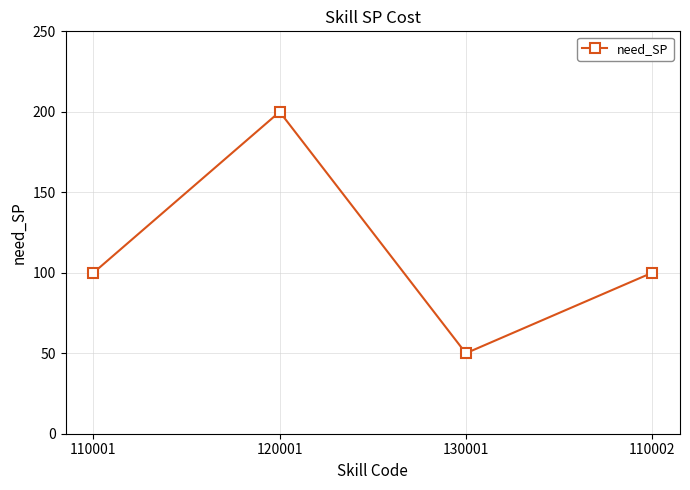

Which category has the highest value across all series?

120001